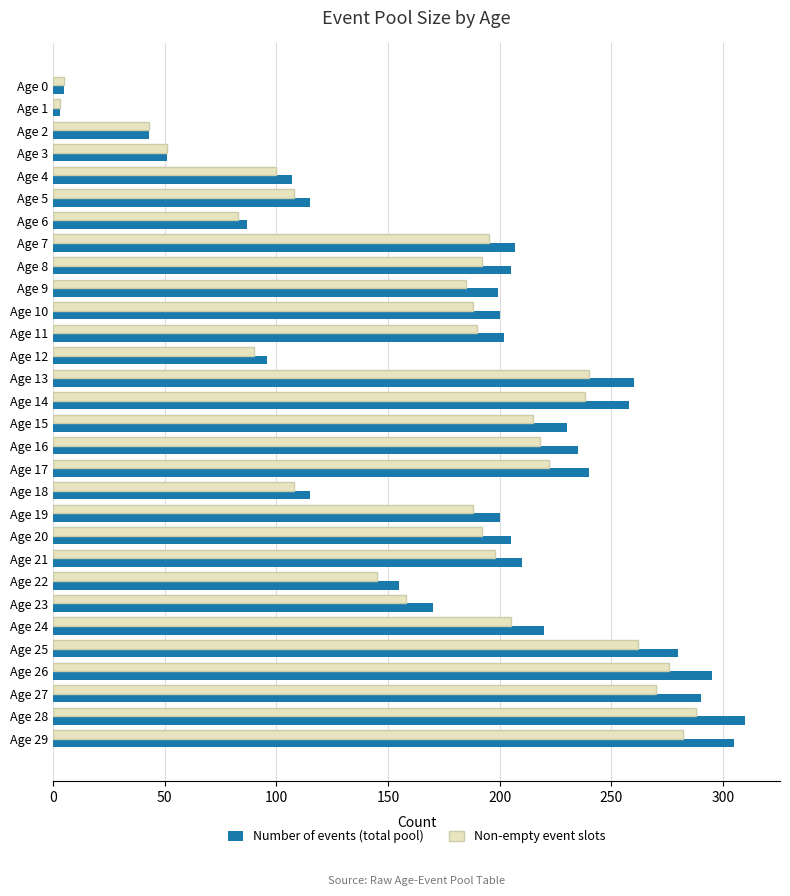

Count the number of data series in this chart.

2